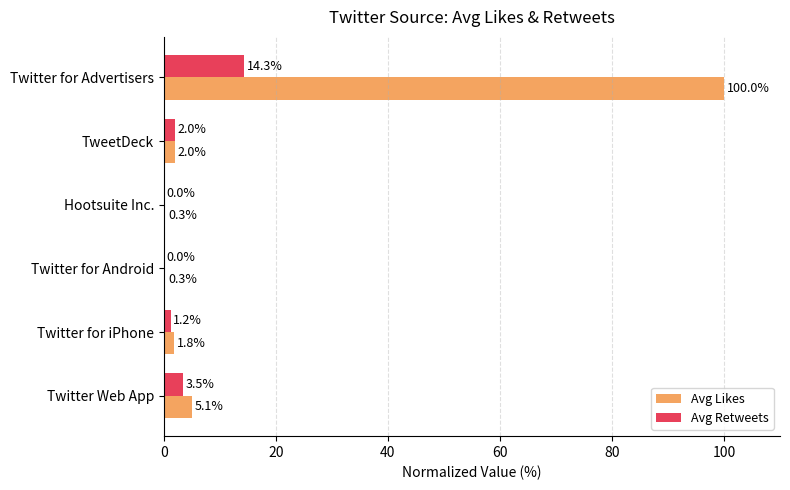

Is the value of Avg Retweets at TweetDeck greater than the value of Avg Likes at Twitter for Advertisers?

No